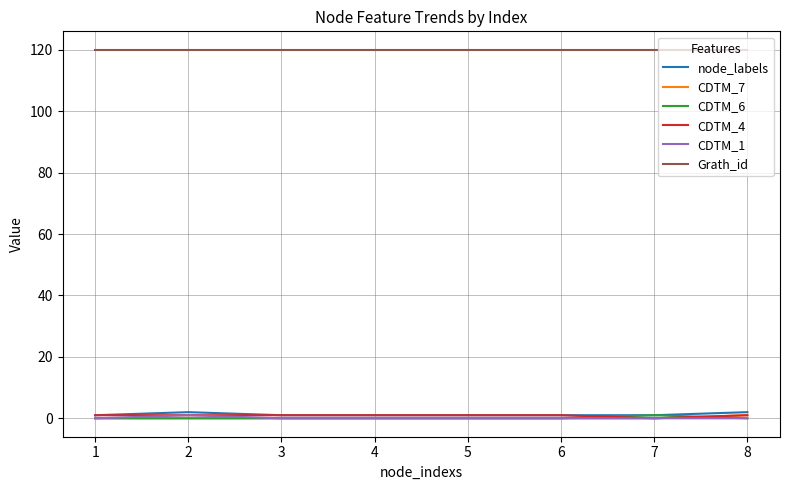

Count the number of categories in the chart.

8